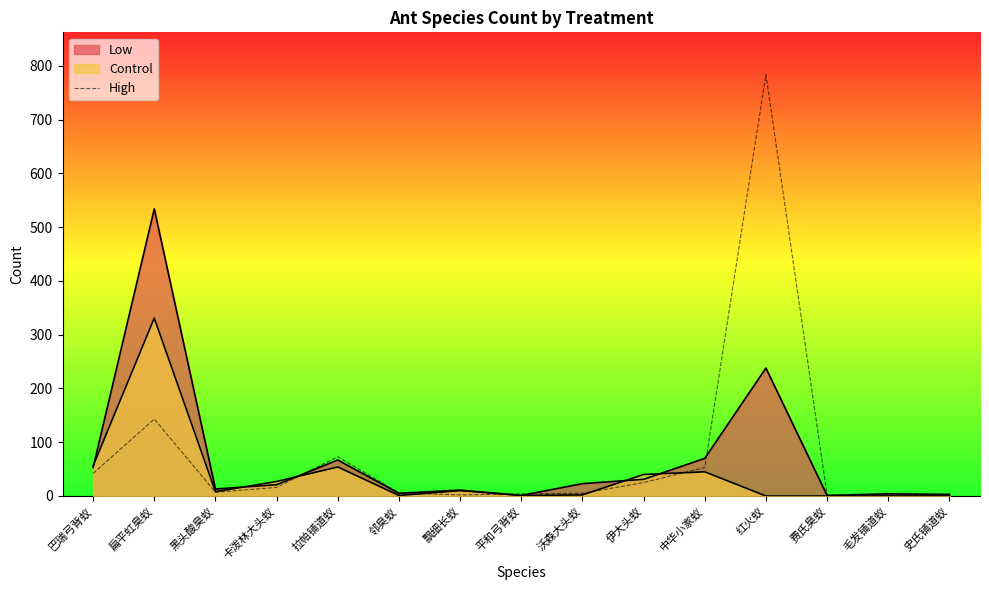

What is the maximum value shown in the chart?

784